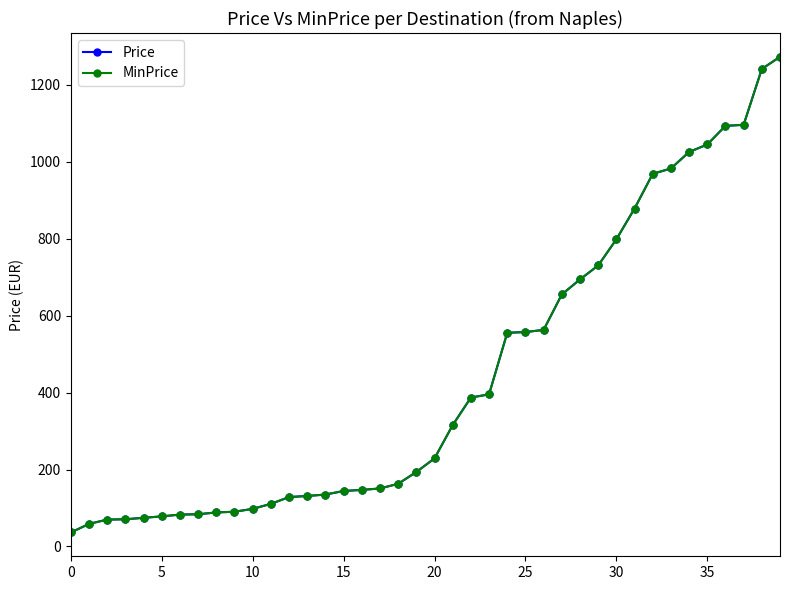

Does the chart have visible grid lines?

No